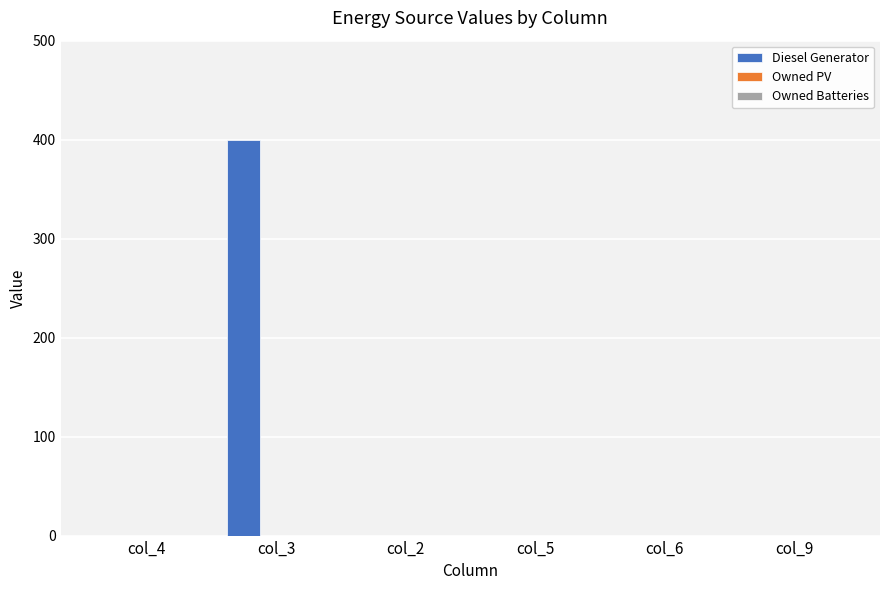

Between col_6 and col_3, which is larger?

col_3